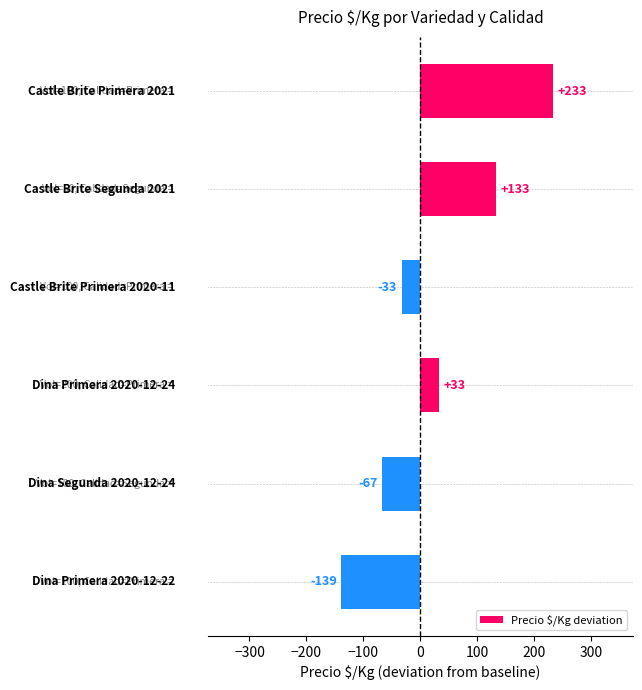

How many bars are there in total?

6